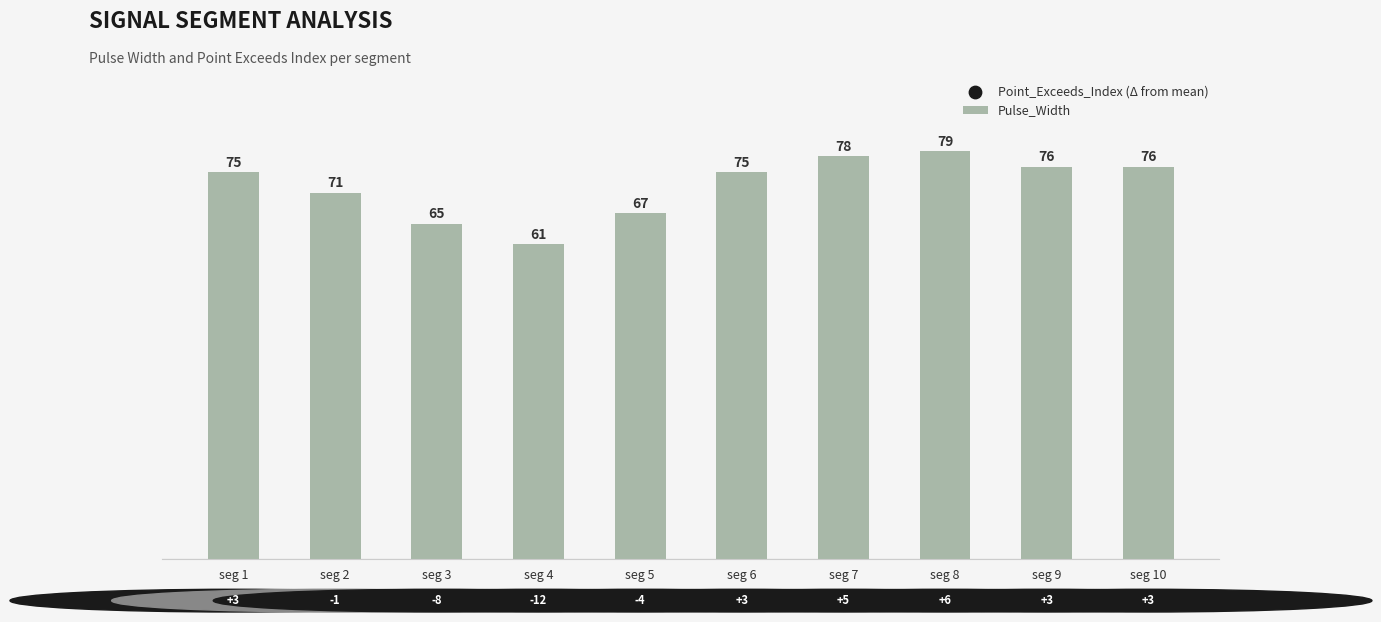

What is the ratio of the value at seg 6 to the value at seg 8?

0.9